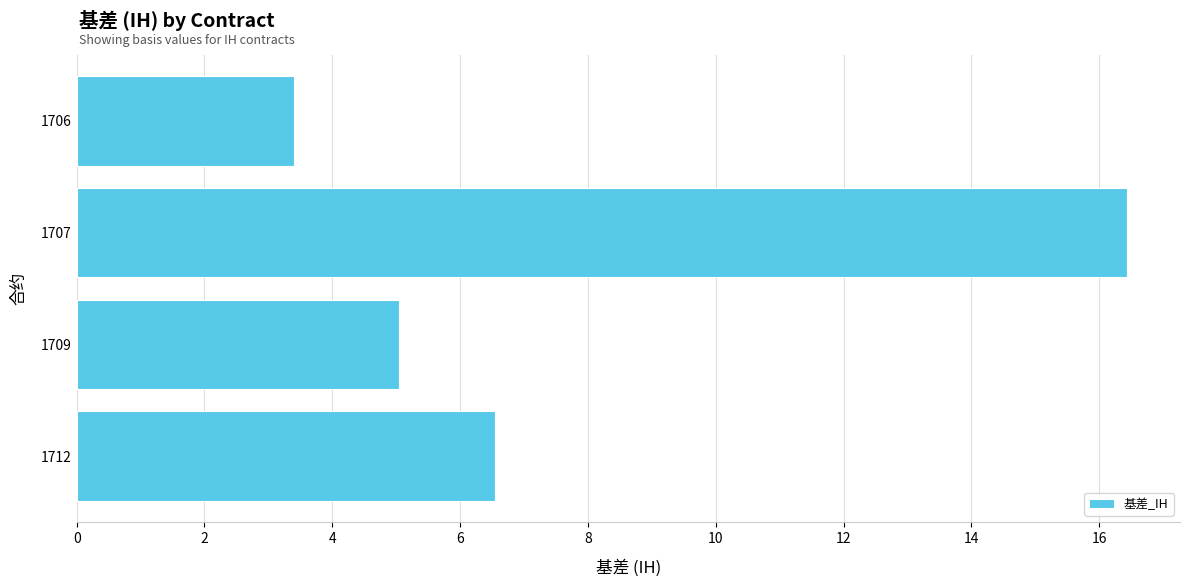

Reading bottom to top, extract all data points from this chart.

6.6	5.0	16.4	3.4